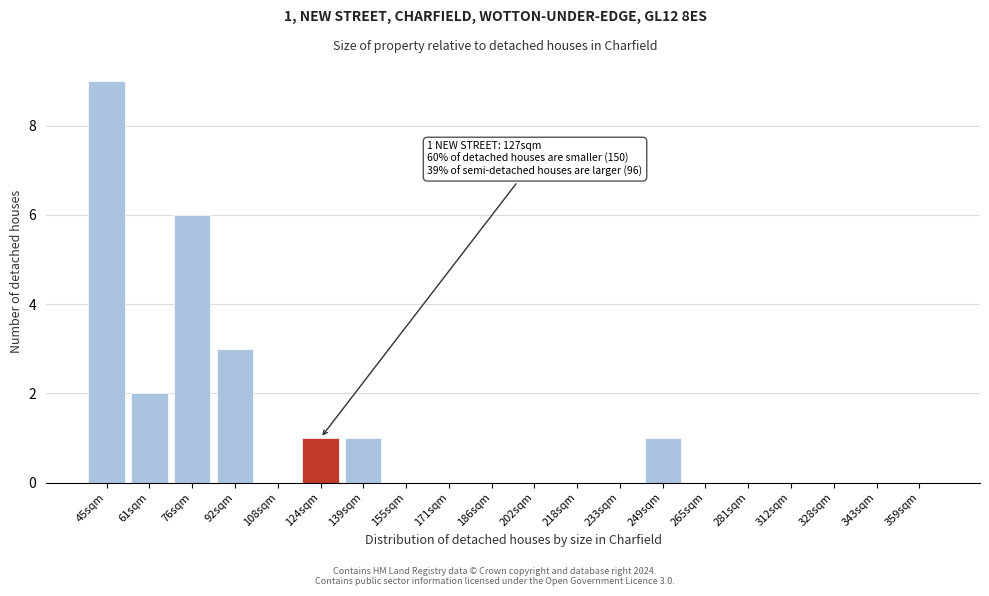

Reading left to right, extract all data points from this chart.

45sqm=9	61sqm=2	76sqm=6	92sqm=3	108sqm=0	124sqm=1	139sqm=1	155sqm=0	171sqm=0	186sqm=0	202sqm=0	218sqm=0	233sqm=0	249sqm=1	265sqm=0	281sqm=0	312sqm=0	328sqm=0	343sqm=0	359sqm=0